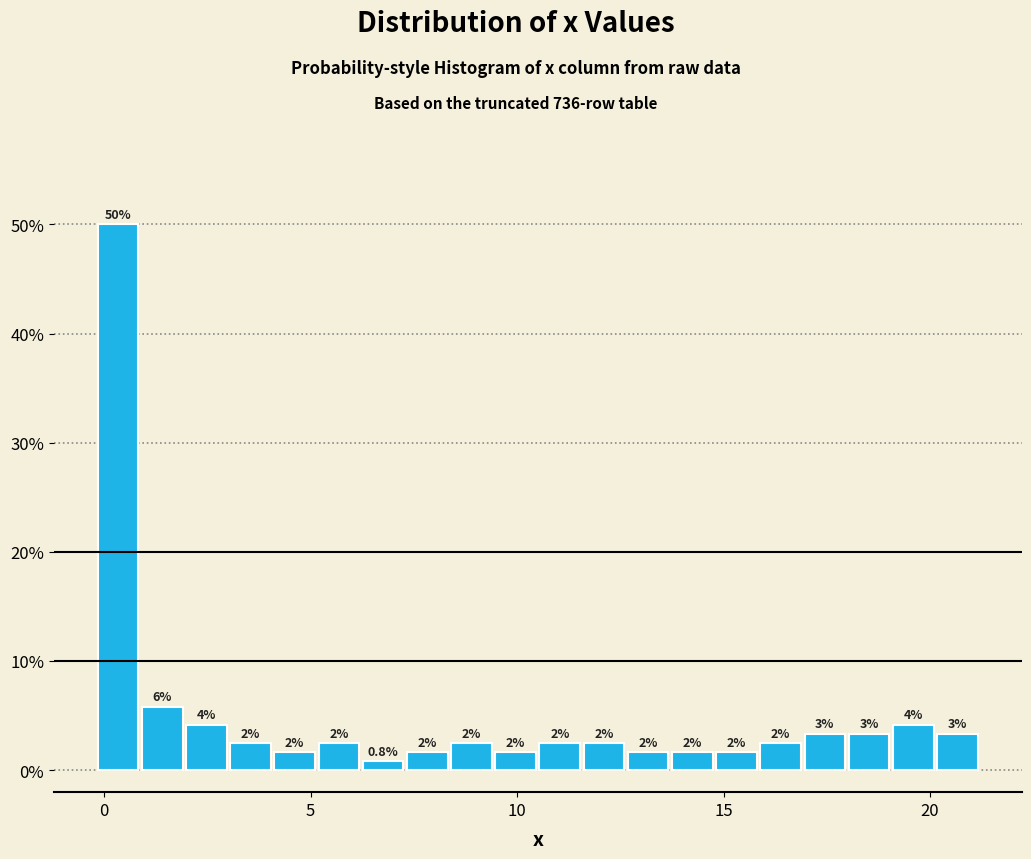

Read against the x-axis, roughly where is the centre of the tallest bar?

0.5